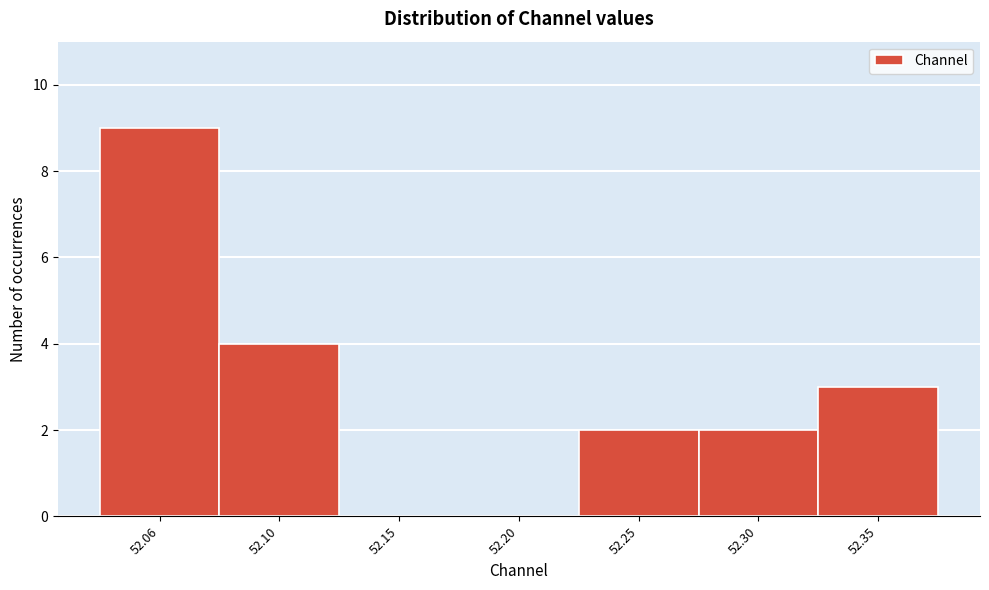

Reading right to left, extract all data points from this chart.

52.35=3	52.30=2	52.25=2	52.20=0	52.15=0	52.10=4	52.06=9